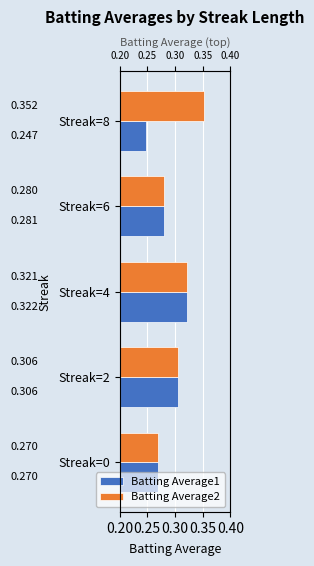

What is the total value across all series at Streak=6?

0.6